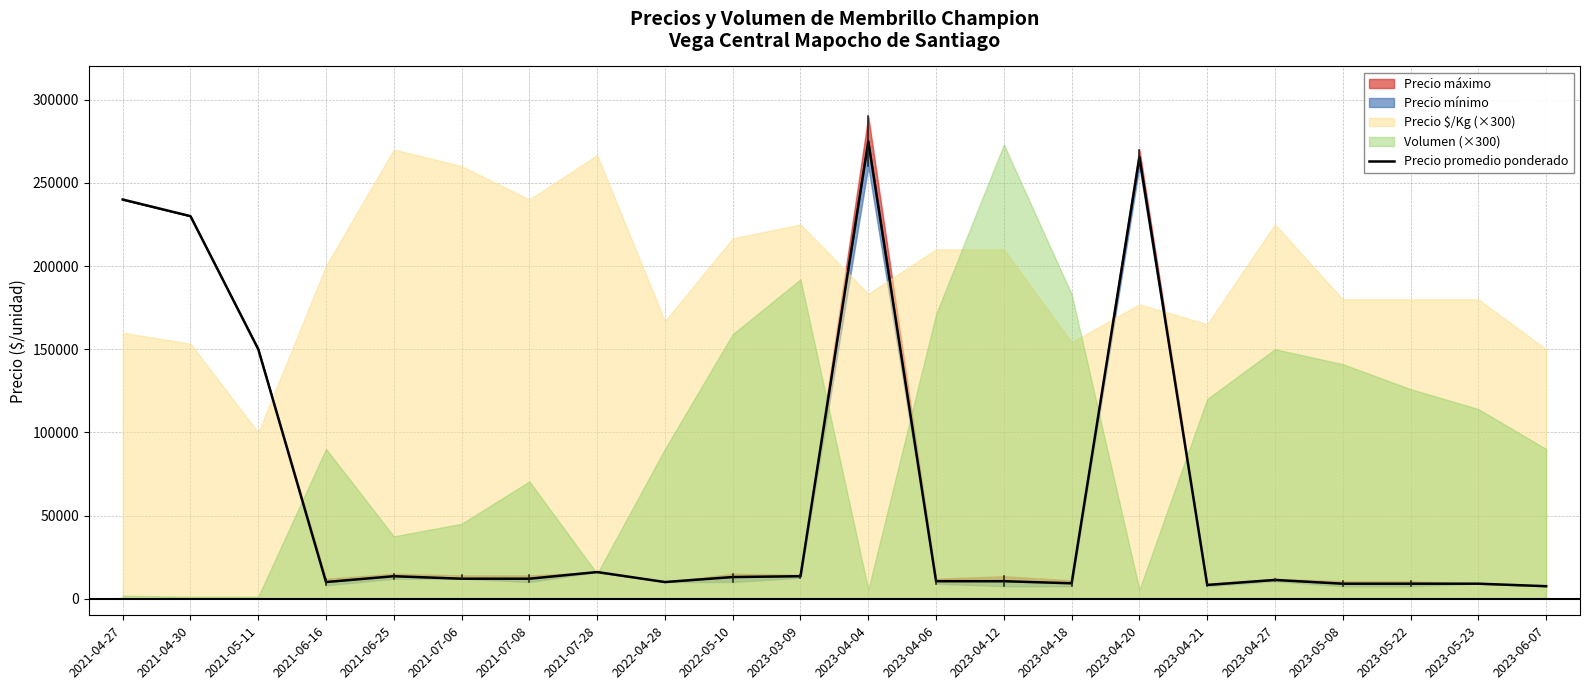

List the labels in order of value, largest first.

2023-04-04, 2023-04-20, 2021-04-27, 2021-04-30, 2021-05-11, 2021-07-28, 2021-06-25, 2023-03-09, 2022-05-10, 2021-07-06, 2021-07-08, 2023-04-27, 2023-04-06, 2023-04-12, 2021-06-16, 2022-04-28, 2023-04-18, 2023-05-08, 2023-05-22, 2023-05-23, 2023-04-21, 2023-06-07